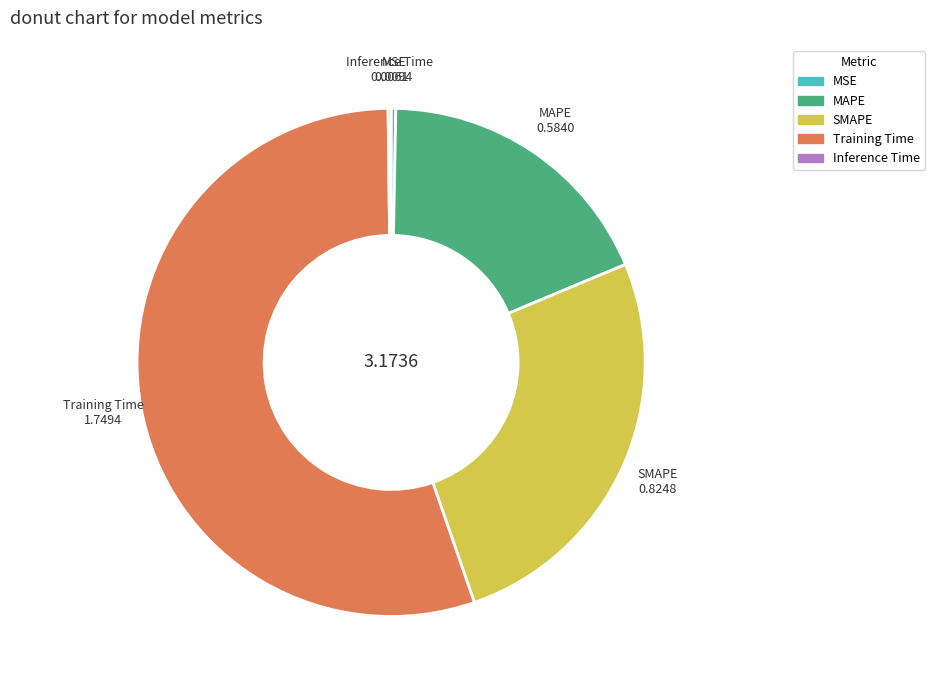

Which has a higher value, MSE or MAPE?

MAPE